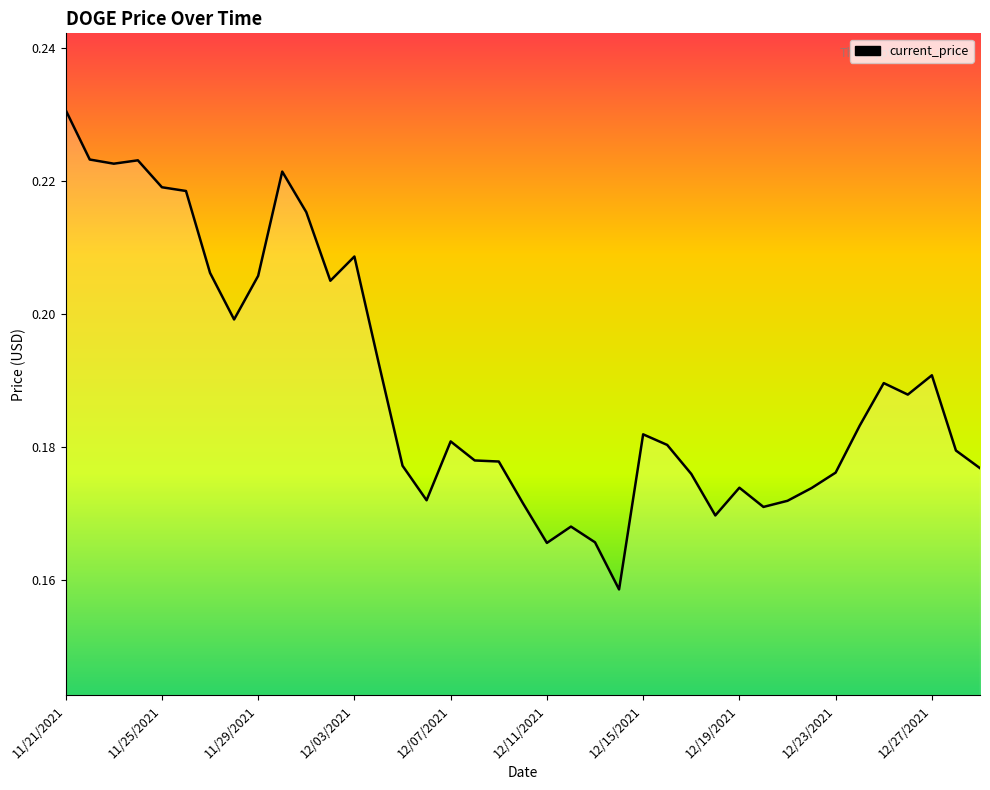

Which label corresponds to the largest value in the chart?

11/21/2021